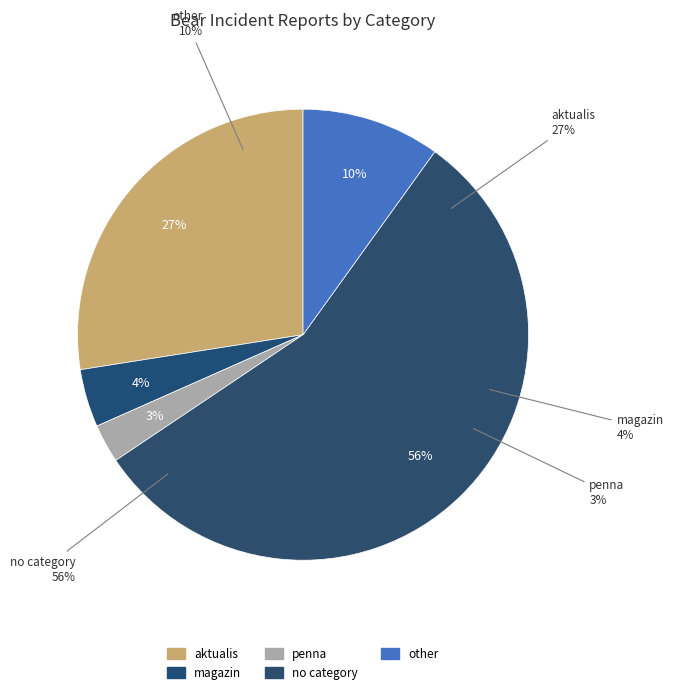

Which category has the biggest portion of the pie?

None